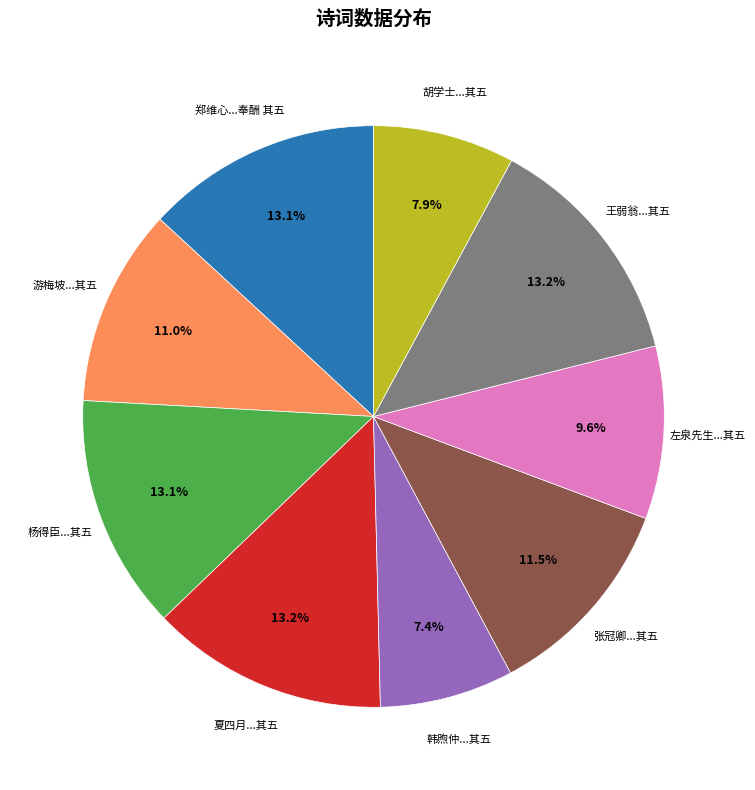

What percentage is NOT represented by 夏四月...其五?

86.8%